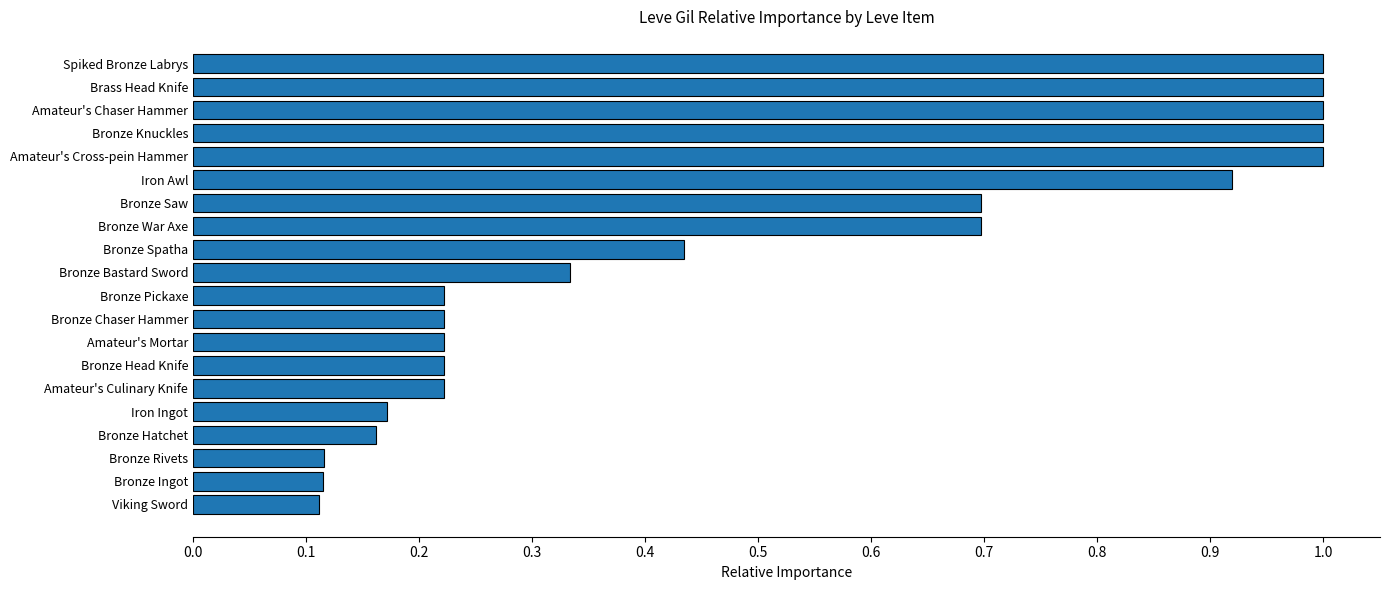

What is the average value?

0.5